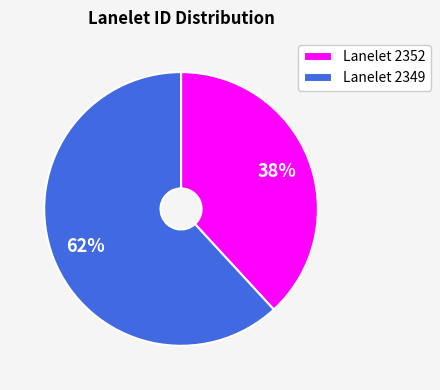

To the nearest percent, what portion does Lanelet 2352 represent?

38%